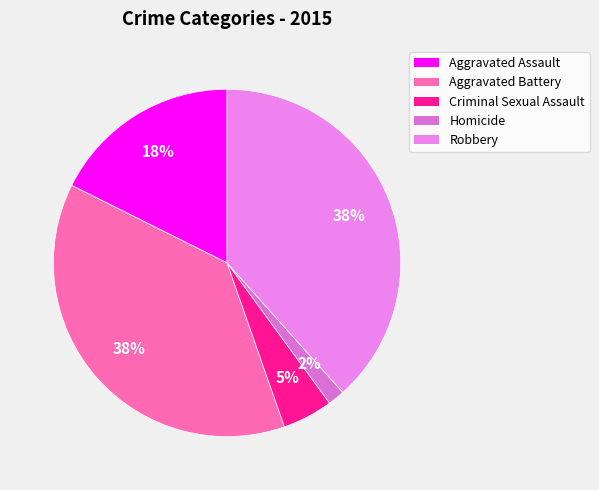

How many slices are in this pie chart?

5